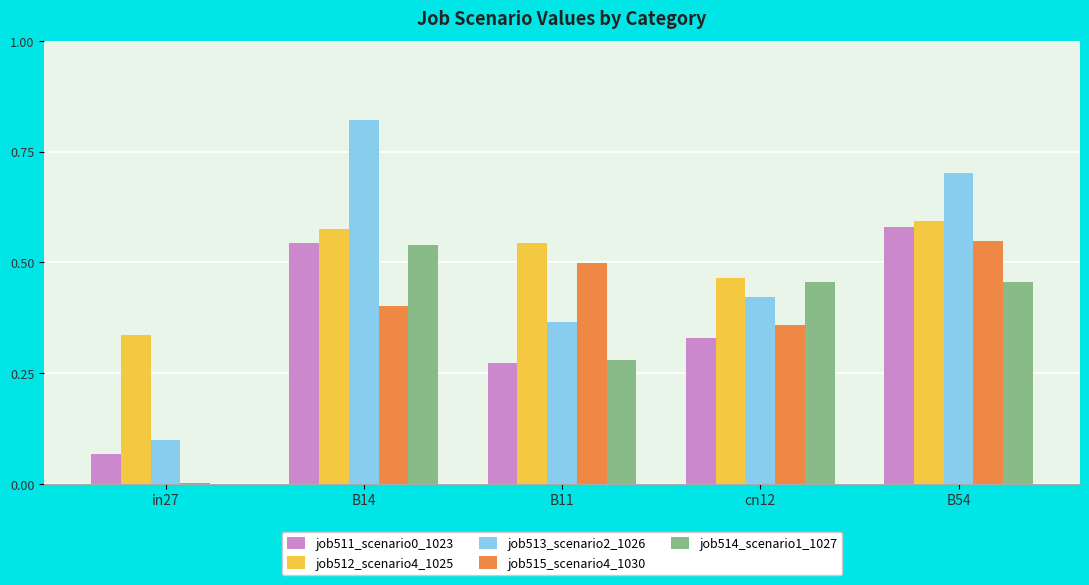

Which category has the highest value in the job511_scenario0_1023 series?

B54